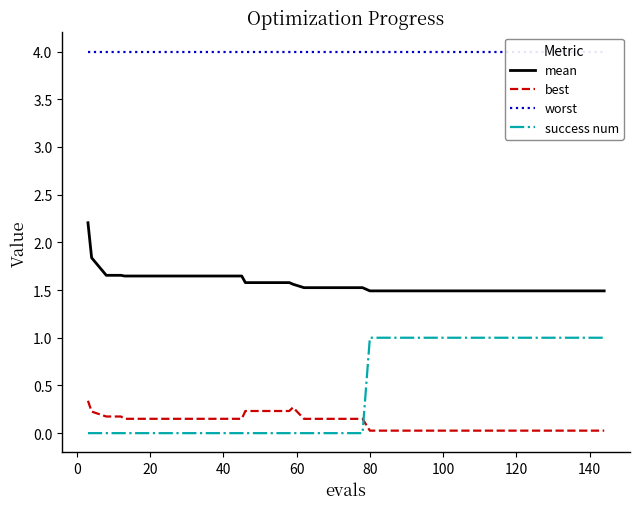

True or false: worst and best cross at least once.

False